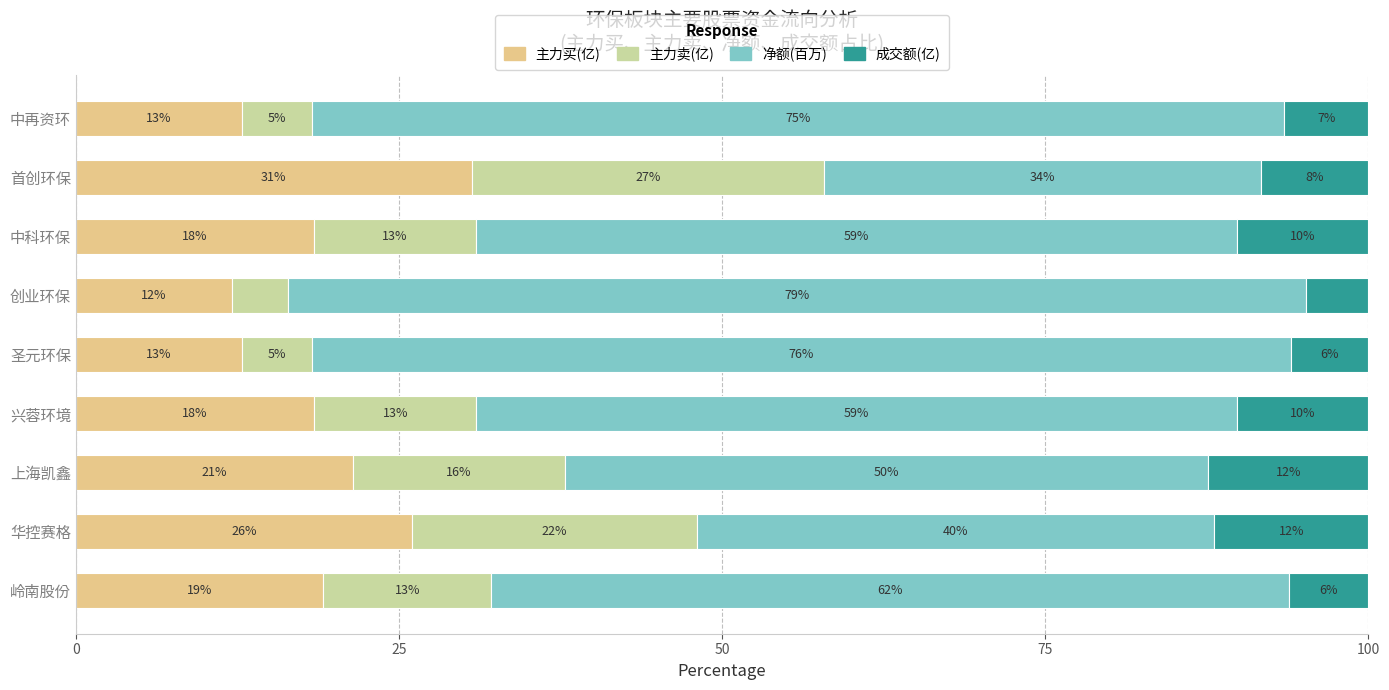

What is the label of the 2nd bar from the right?

首创环保